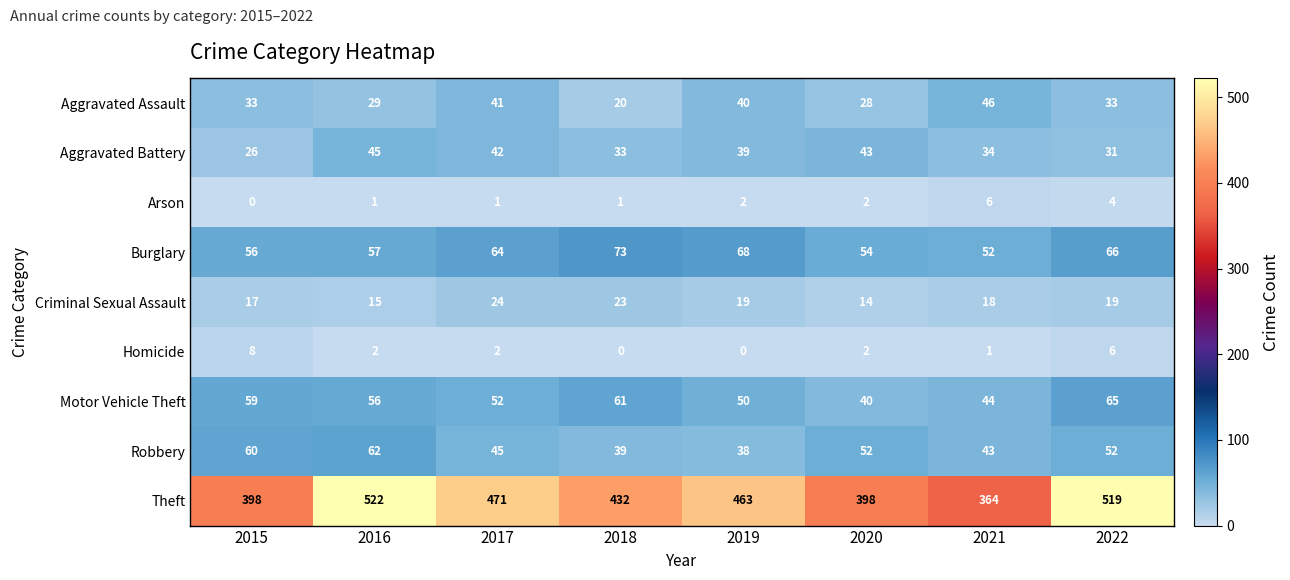

At how many categories does at least one series exceed 315?

8